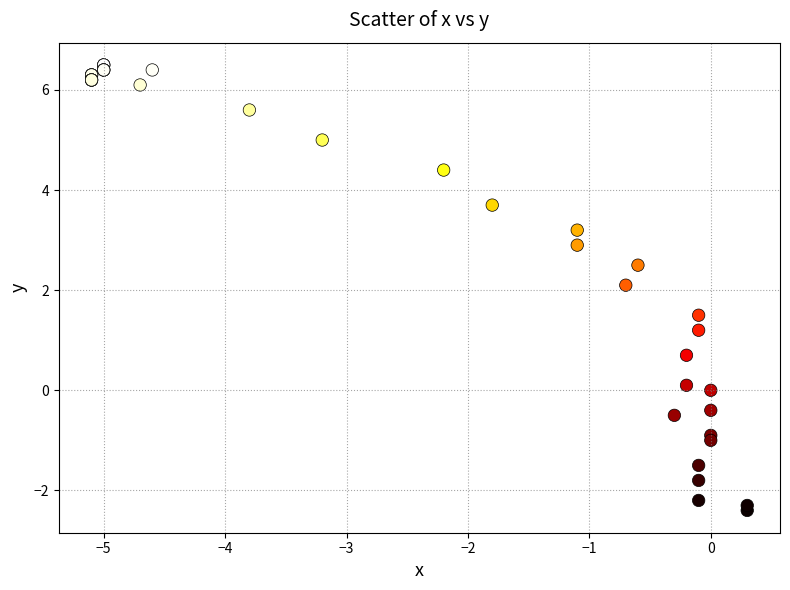

What Y value in the scatter plot is closest to 2?

2.1